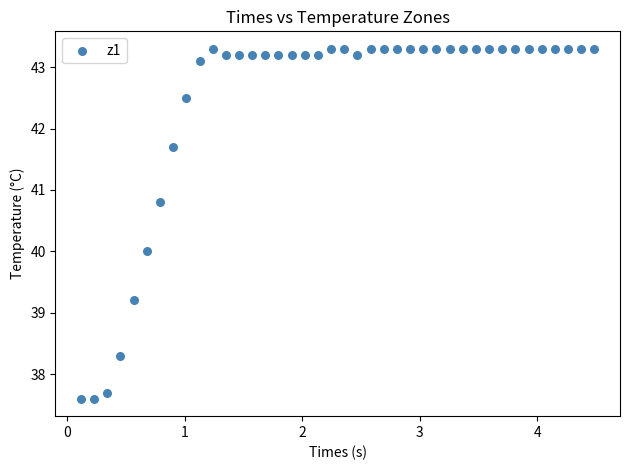

What is the range of Y values (max minus min)?

5.7